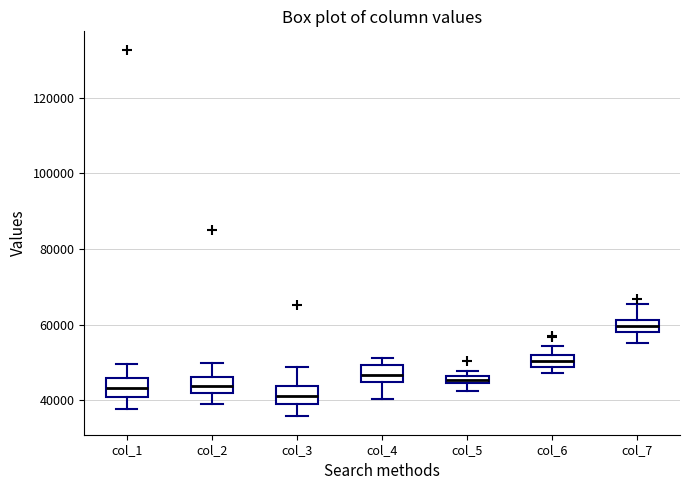

Where is the lower edge of the box for col_2 on the y-axis? The values are not printed on the chart, so give them approximately, as read against the axis.

42000